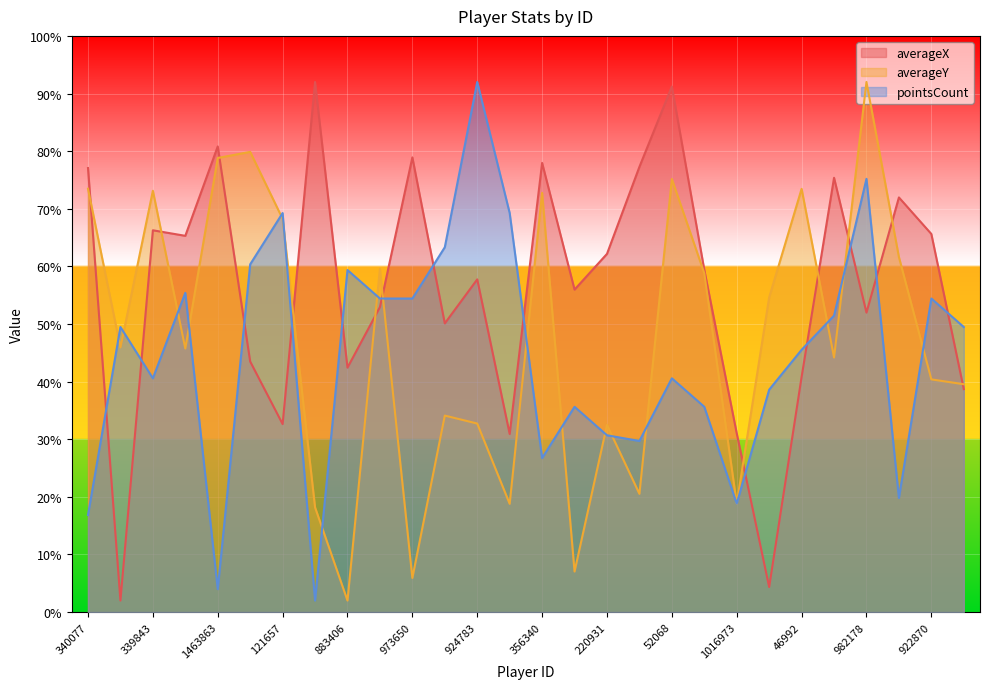

Rank the categories by averageX value from highest to lowest.

1159651, 52068, 1463863, 973650, 356340, 876929, 340077, 789880, 883768, 339843, 922870, 31175, 220931, 805068, 924783, 888479, 913398, 982178, 34016, 973682, 883406, 46992, 883343, 121657, 1016973, 249305, 33979, 876932